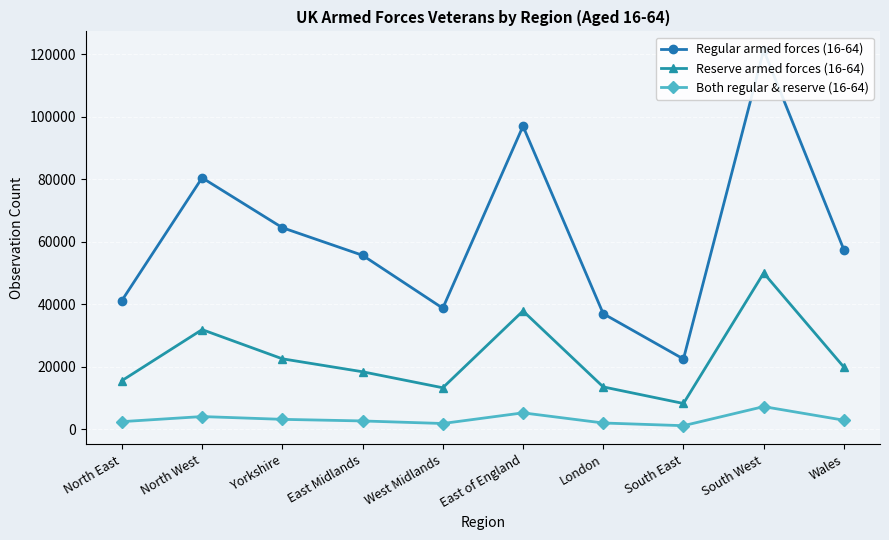

Is it true that Regular armed forces (16-64) equals 38746 at West Midlands?

True